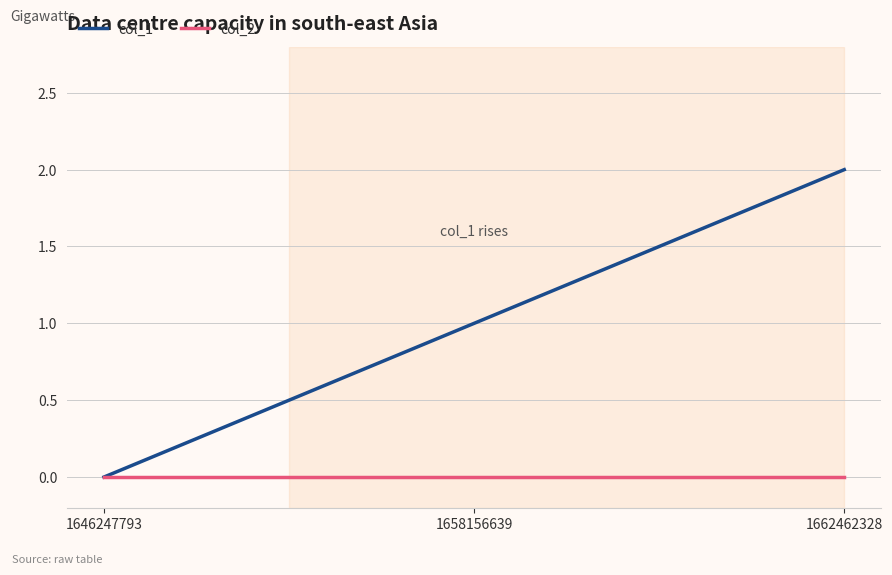

Reading left to right, list all the values displayed in this chart.

col_1: 1646247793=0	1658156639=1	1662462328=2
col_2: 1646247793=0	1658156639=0	1662462328=0